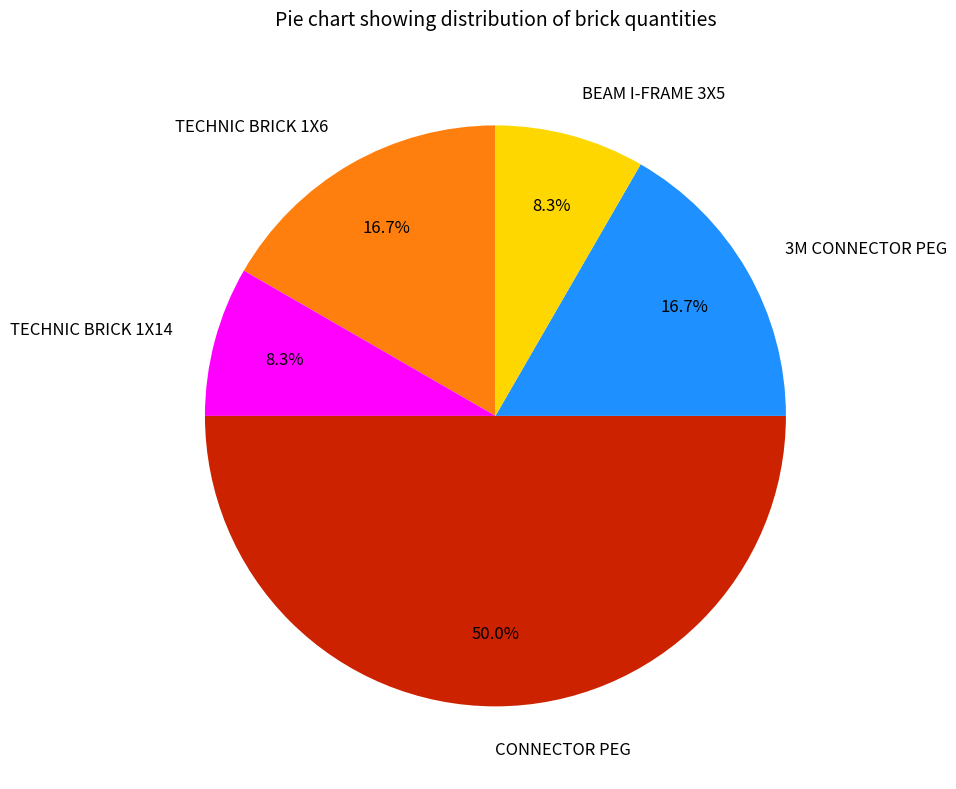

Approximately how many times larger is the value at 3M CONNECTOR PEG compared to TECHNIC BRICK 1X14?

2.0